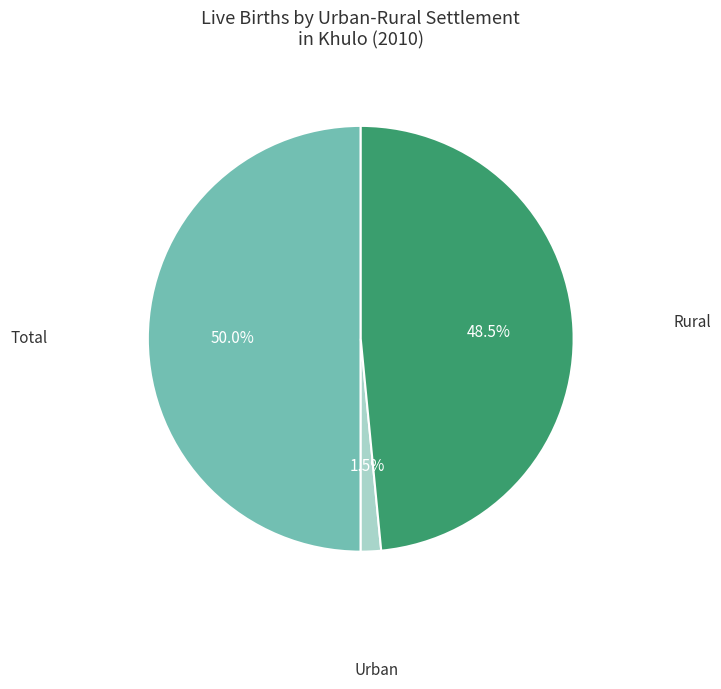

Combined, what portion of the pie is Rural and Total?

98.5%